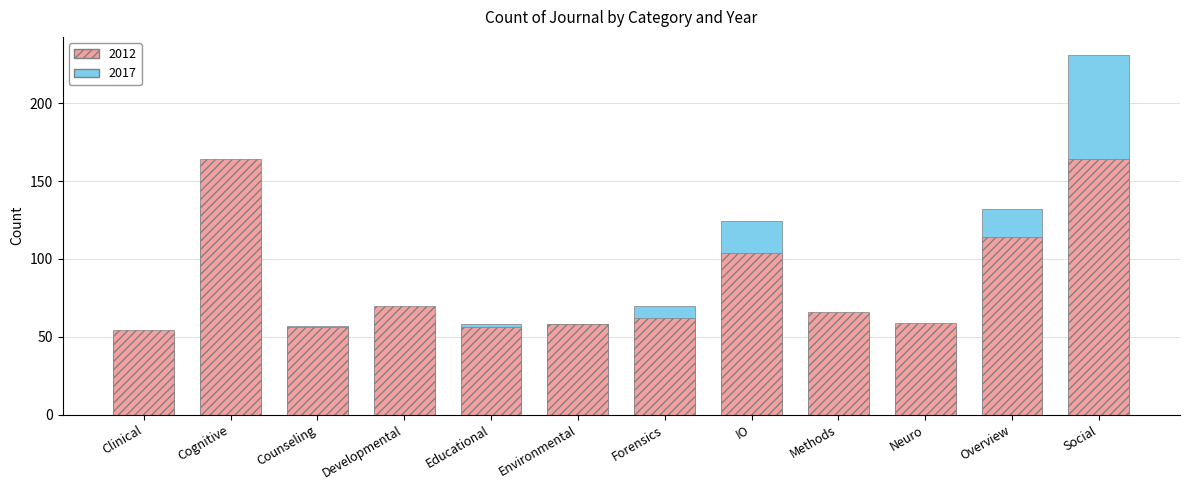

What is the maximum value shown in the chart?

231